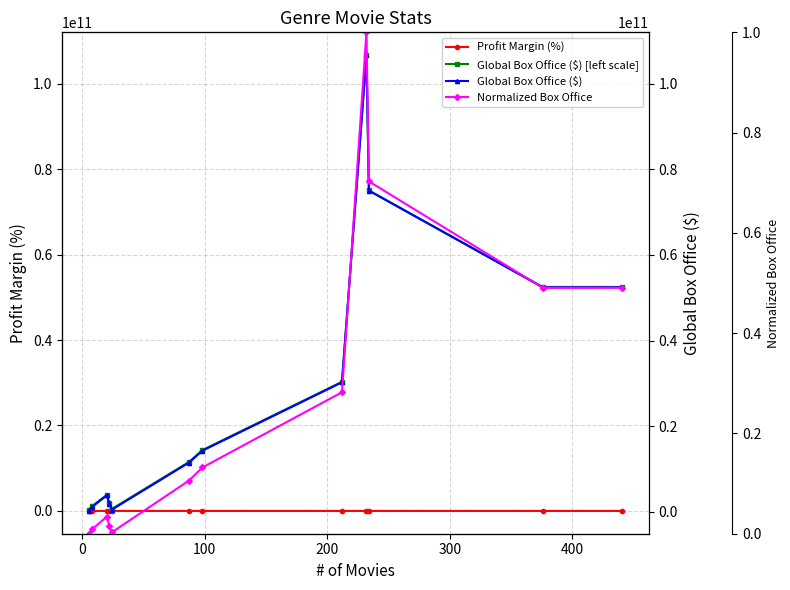

At 200, list the series in order from largest to smallest.

Global Box Office ($) [left scale], Global Box Office ($), Normalized Box Office, Profit Margin (%)